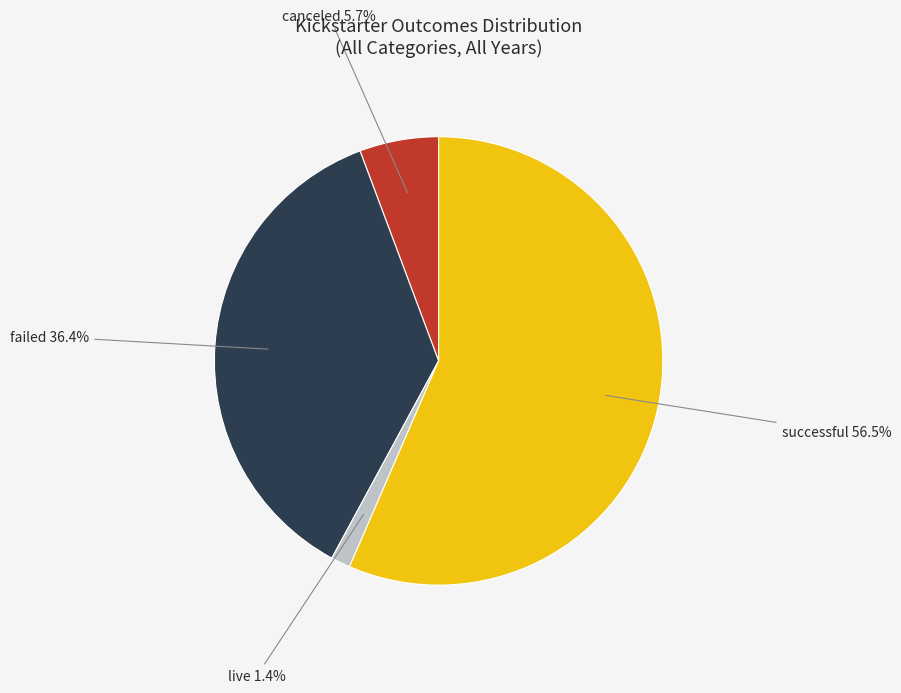

Is there any slice that represents more than half of the pie?

Yes